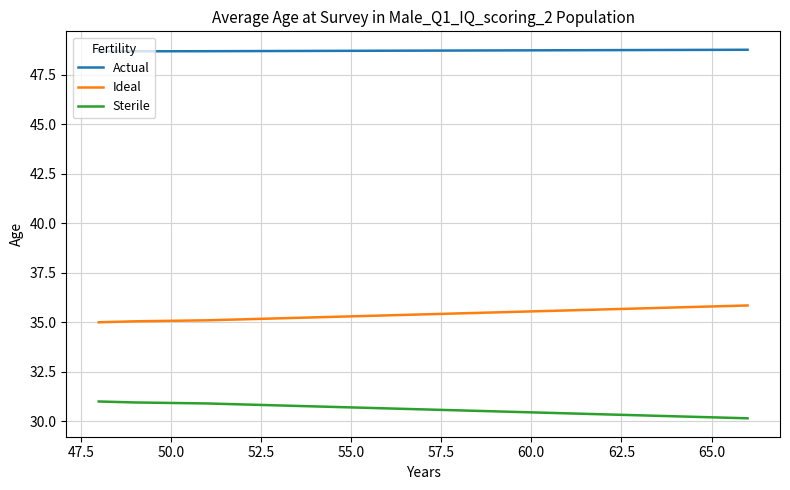

Which series has the largest total across all categories?

Actual